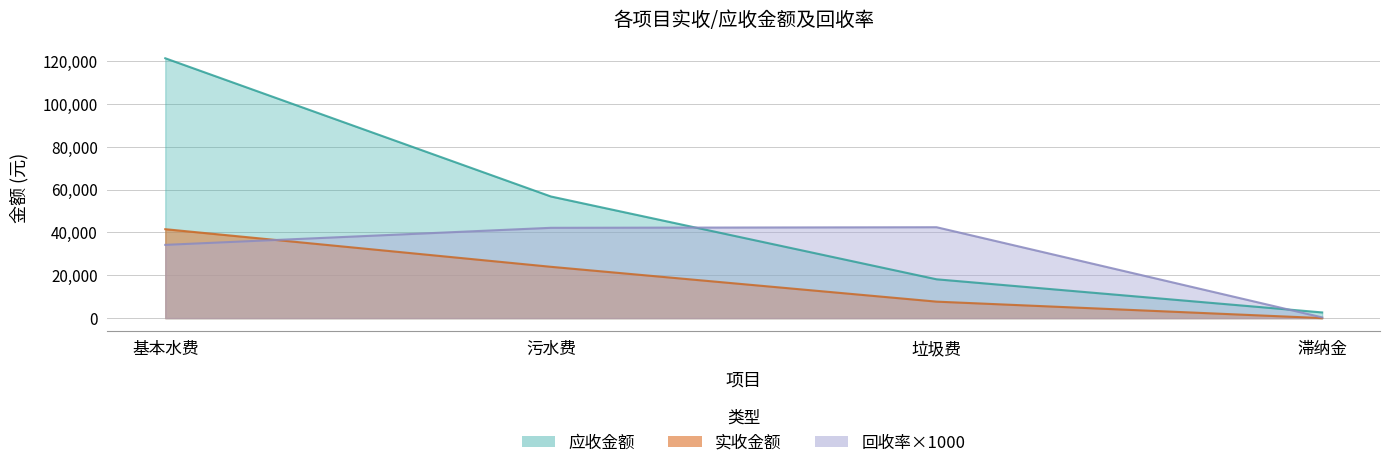

How many times do 应收金额 and 回收率 cross each other?

2